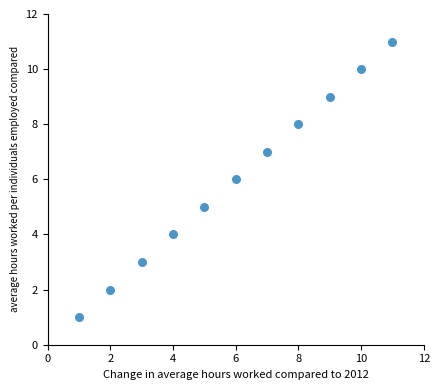

What is the average X value?

6